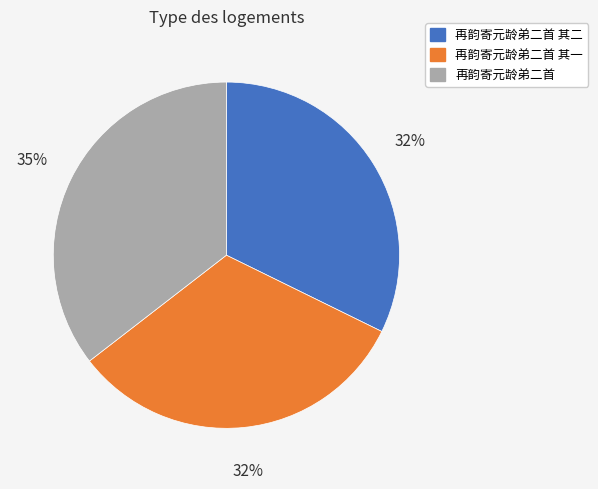

To the nearest percent, what is the difference between the largest and smallest slice percentages?

3%